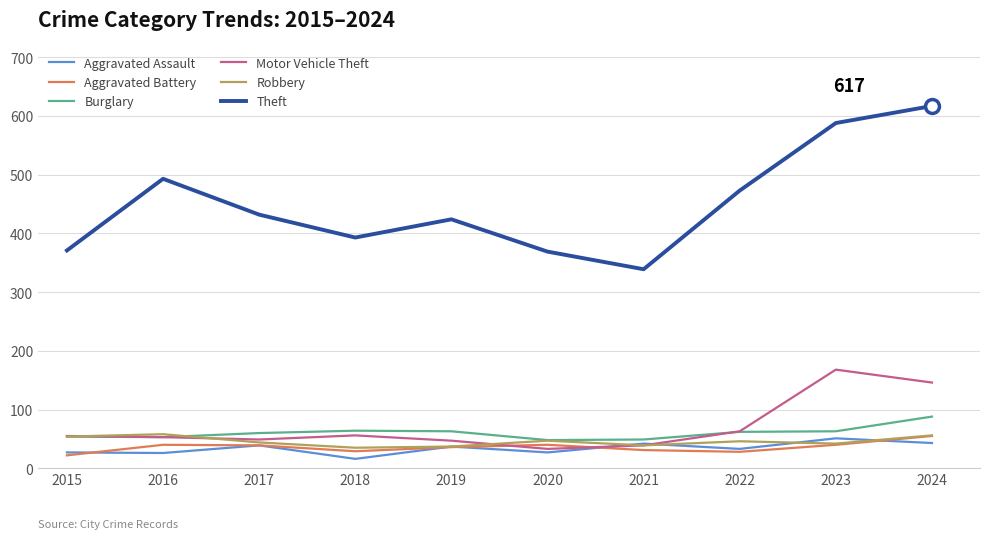

What are all the series names shown in the legend?

Aggravated Assault, Aggravated Battery, Burglary, Motor Vehicle Theft, Robbery, Theft